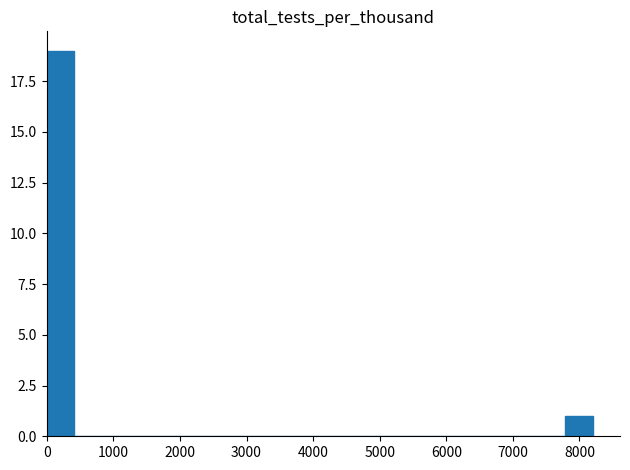

Reading left to right, transcribe this chart: for each bar, give the range it covers on the x-axis and its height. Neither the bar edges nor the heights are printed on the chart, so give them approximately, as read against the axes.

0 to 410: 19
410 to 820: 0
820 to 1230: 0
1230 to 1640: 0
1640 to 2050: 0
2050 to 2460: 0
2460 to 2870: 0
2870 to 3280: 0
3280 to 3690: 0
3690 to 4100: 0
4100 to 4510: 0
4510 to 4920: 0
4920 to 5330: 0
5330 to 5740: 0
5740 to 6150: 0
6150 to 6560: 0
6560 to 6970: 0
6970 to 7380: 0
7380 to 7790: 0
7790 to 8200: 1